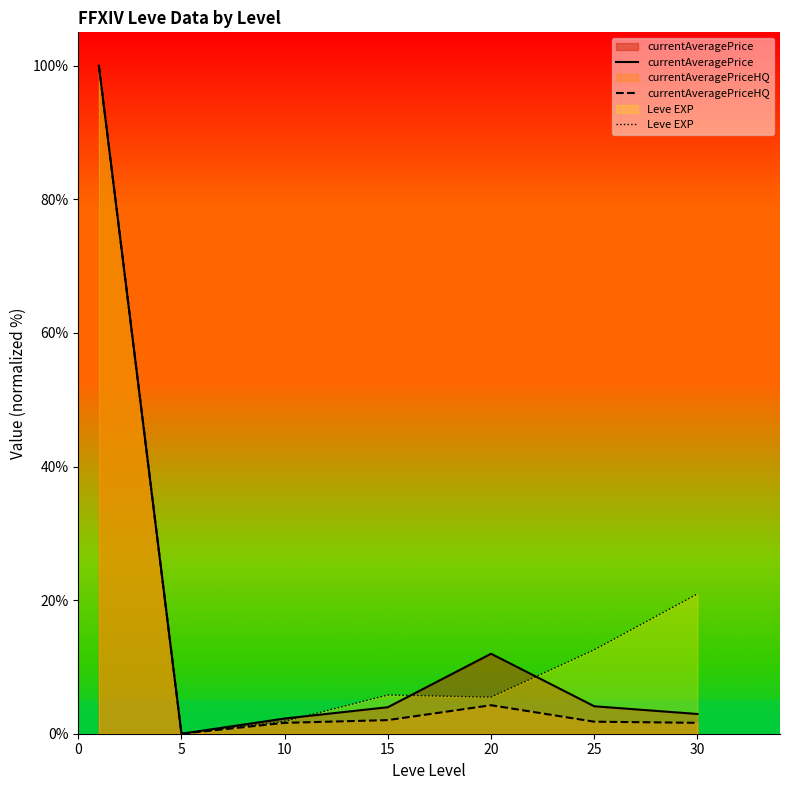

True or false: currentAveragePrice and currentAveragePriceHQ cross at least once.

False